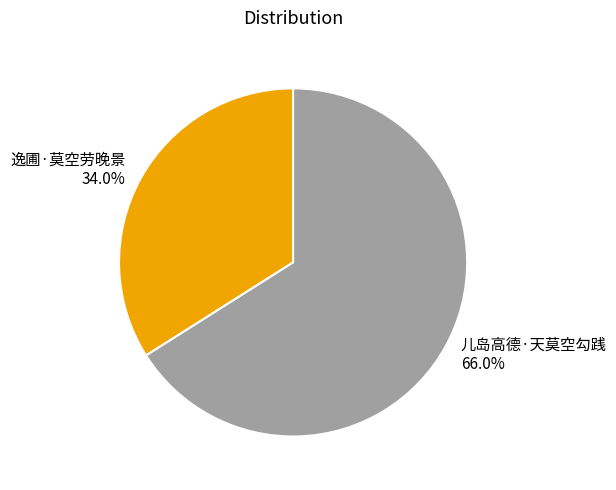

Is it true that 逸圃·莫空劳晚景 is 48% of the pie?

False